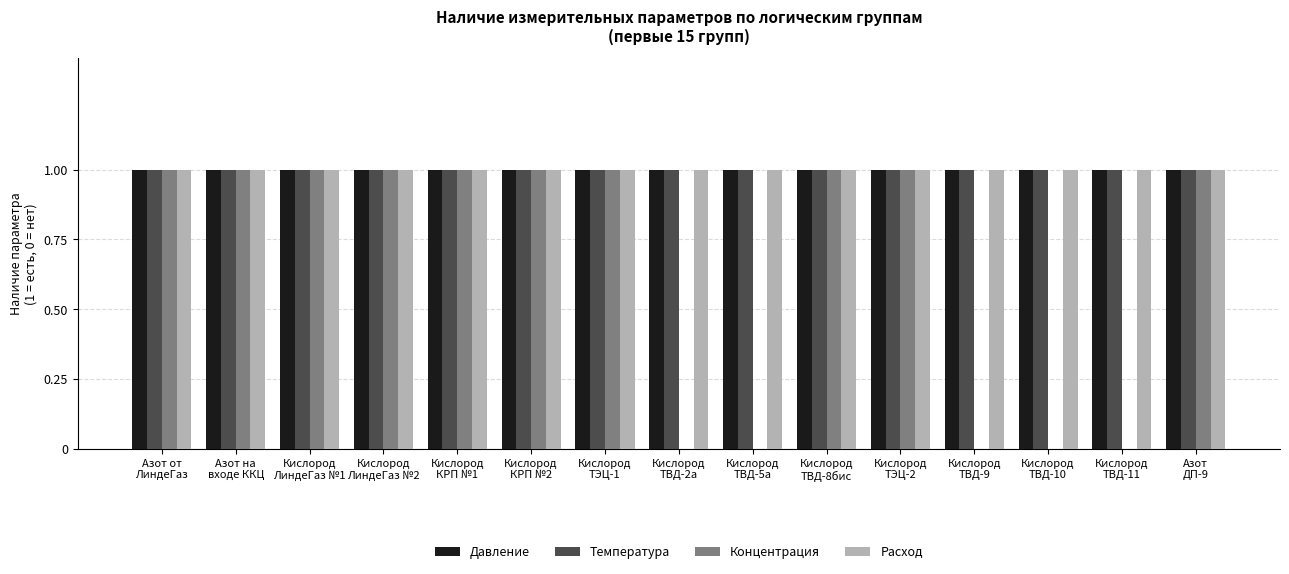

What is the sum of all Концентрация values?

10